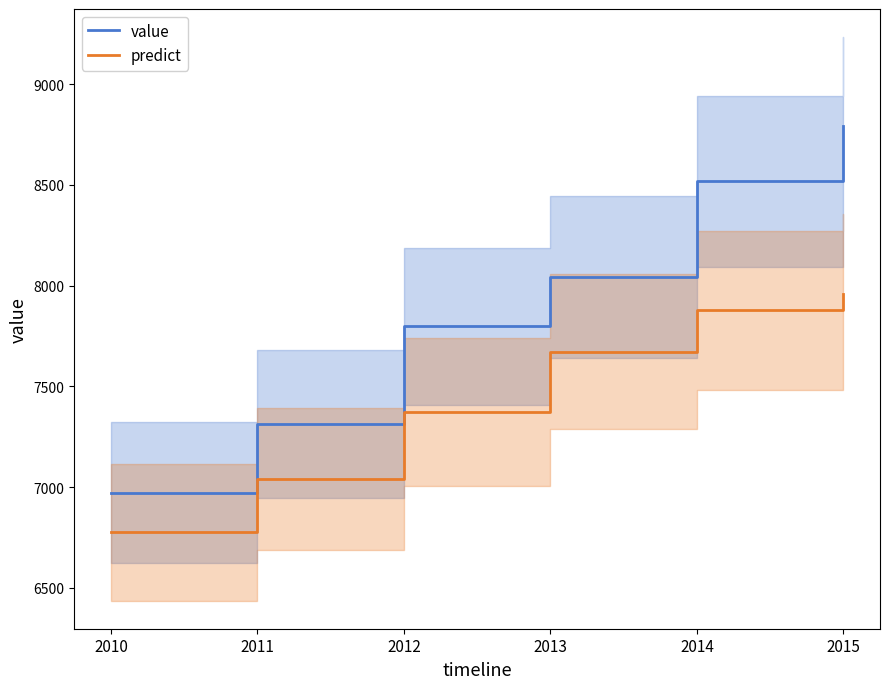

True or false: value has a value of 10489.5 at 2012.

False